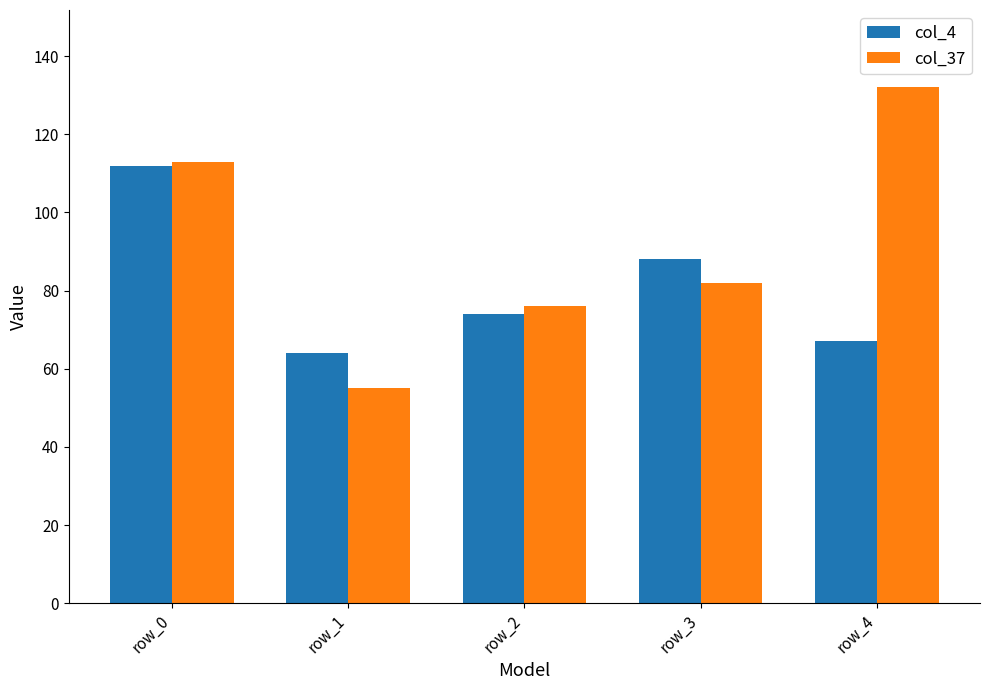

Which series has the largest range (max minus min)?

col_37